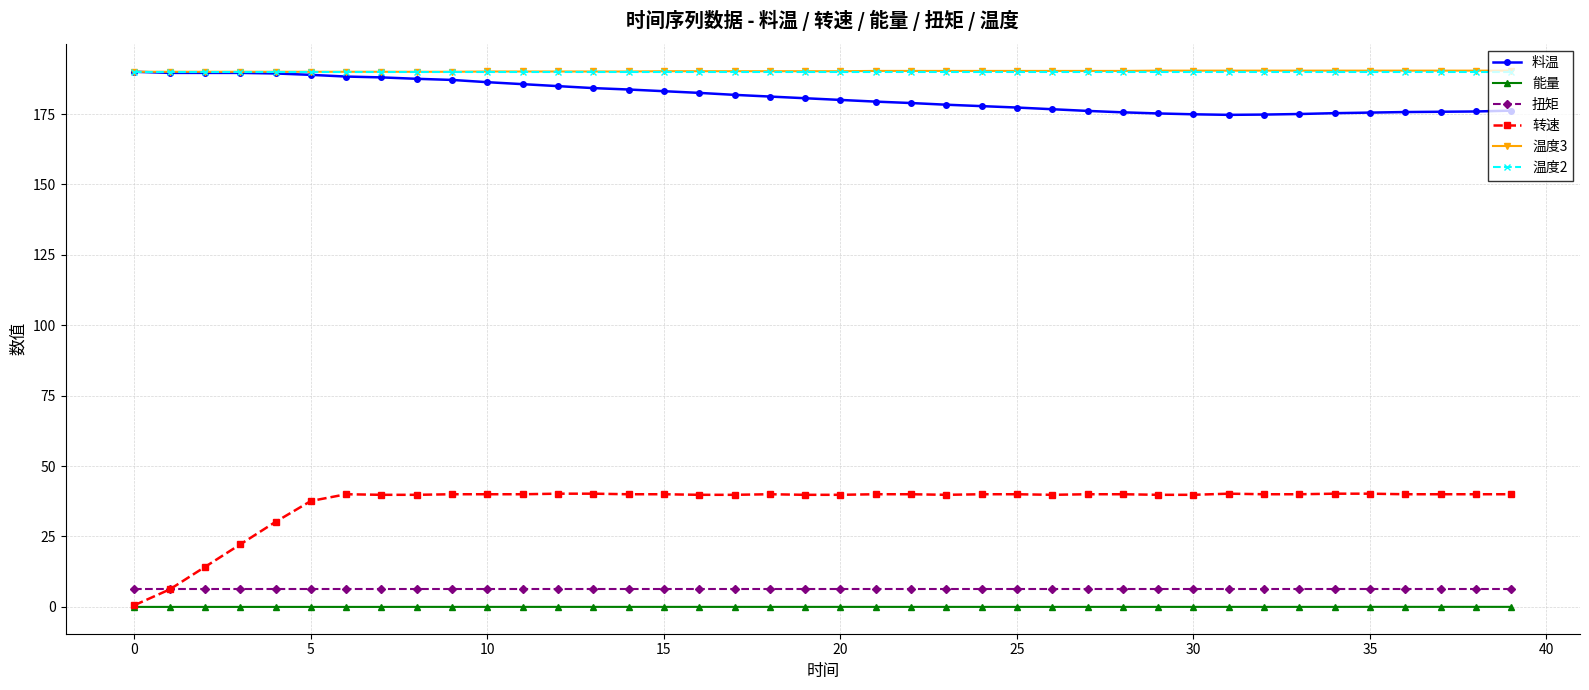

At how many categories does at least one series exceed 161?

40